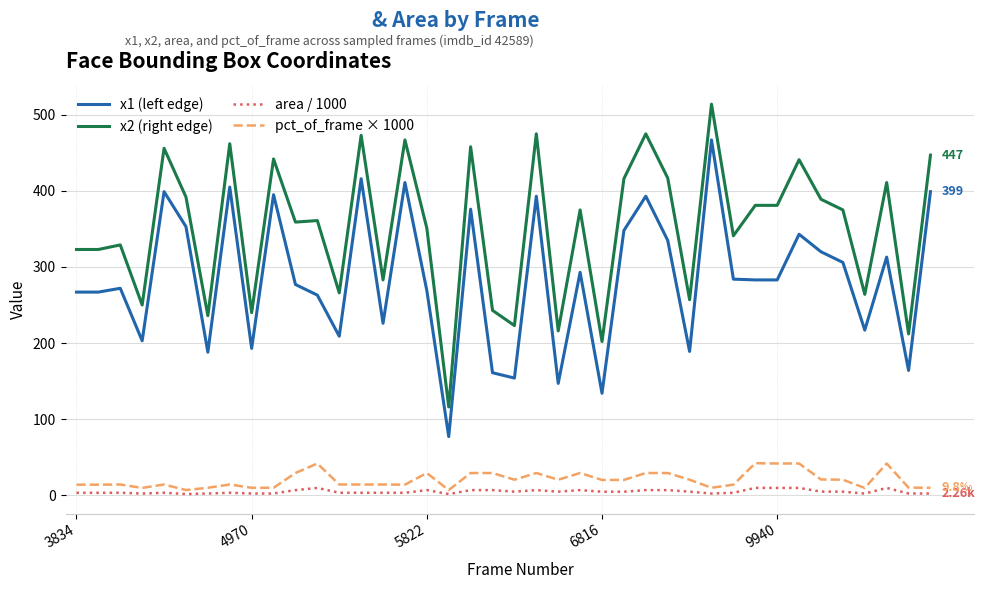

Does the chart have visible grid lines?

Yes